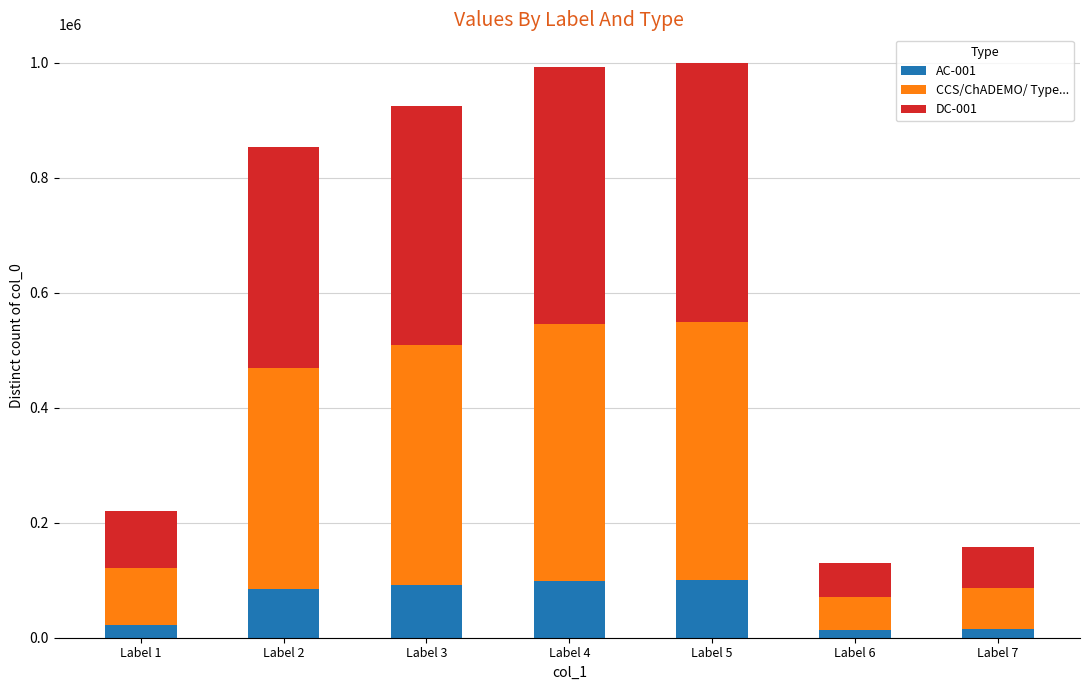

The value of AC-001 at Label 3 is 92536. True or false?

True